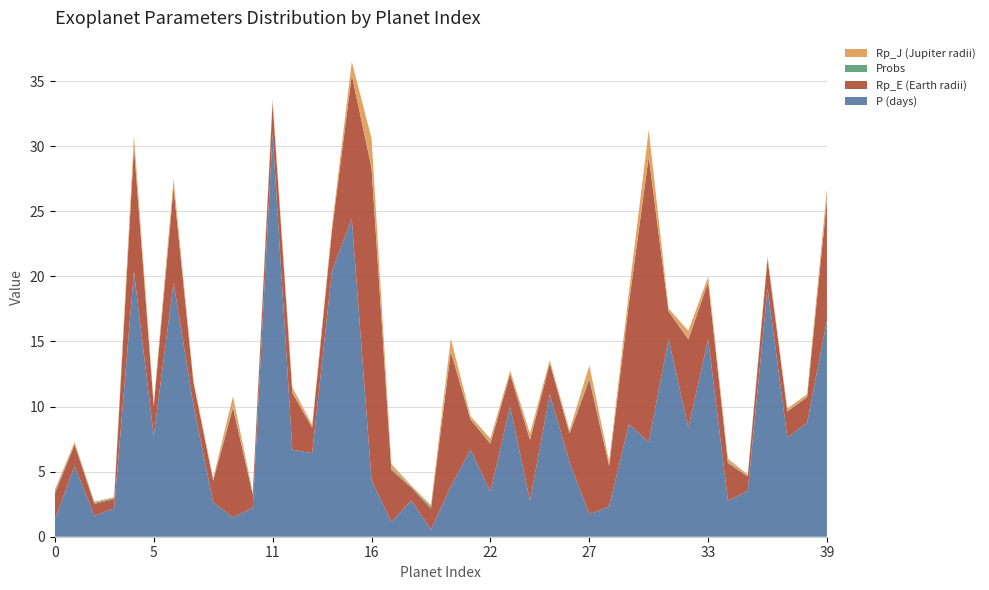

Reading right to left, extract all data points from this chart.

Rp_J: 39=0.9	38=0.2	37=0.2	36=0.2	35=0.1	34=0.3	33=0.4	32=0.6	31=0.2	30=2.0	29=0.9	28=0.3	27=1.0	26=0.2	25=0.2	24=0.4	23=0.2	22=0.3	21=0.2	20=1.0	19=0.1	18=0.1	17=0.4	16=2.2	15=1.0	14=0.3	13=0.2	12=0.4	11=0.2	10=0.1	9=0.8	8=0.2	7=0.2	6=0.7	5=0.2	4=0.9	3=0.1	2=0.1	1=0.1	0=0.2
Rp_E: 39=9.2	38=2.0	37=2.0	36=2.2	35=1.1	34=2.9	33=4.4	32=6.8	31=2.1	30=21.9	29=9.3	28=3.1	27=10.3	26=2.2	25=2.4	24=4.7	23=2.5	22=3.7	21=2.3	20=10.3	19=1.6	18=1.0	17=4.0	16=24.0	15=11.0	14=3.1	13=2.0	12=4.4	11=2.4	10=1.0	9=8.4	8=1.6	7=1.7	6=7.3	5=2.3	4=9.5	3=0.7	2=0.9	1=1.6	0=2.0
Probs: 39=0.0	38=0.0	37=0.0	36=0.0	35=0.0	34=0.1	33=0.0	32=0.0	31=0.0	30=0.0	29=0.0	28=0.1	27=0.1	26=0.1	25=0.0	24=0.1	23=0.0	22=0.1	21=0.1	20=0.1	19=0.1	18=0.1	17=0.1	16=0.1	15=0.0	14=0.0	13=0.0	12=0.0	11=0.0	10=0.1	9=0.1	8=0.1	7=0.0	6=0.0	5=0.0	4=0.0	3=0.1	2=0.1	1=0.0	0=0.1
P: 39=16.6	38=8.8	37=7.6	36=19.1	35=3.5	34=2.8	33=15.2	32=8.4	31=15.2	30=7.3	29=8.6	28=2.3	27=1.7	26=5.7	25=10.9	24=2.8	23=10.0	22=3.5	21=6.7	20=3.9	19=0.5	18=2.8	17=1.1	16=4.4	15=24.4	14=20.4	13=6.4	12=6.7	11=31.0	10=2.2	9=1.5	8=2.6	7=10.1	6=19.5	5=7.7	4=20.4	3=2.2	2=1.6	1=5.4	0=1.3